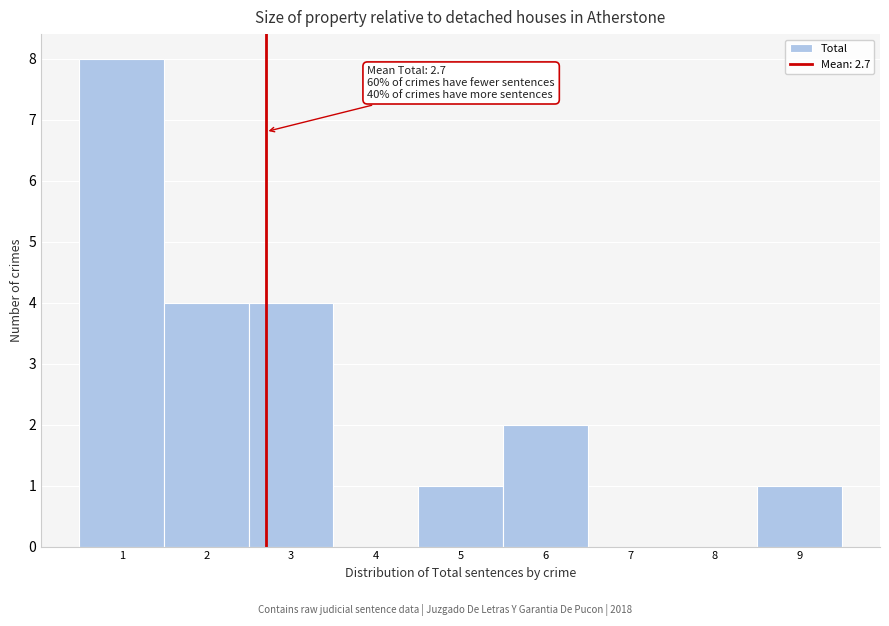

Which range on the x-axis has the tallest bar?

0.5 to 1.5